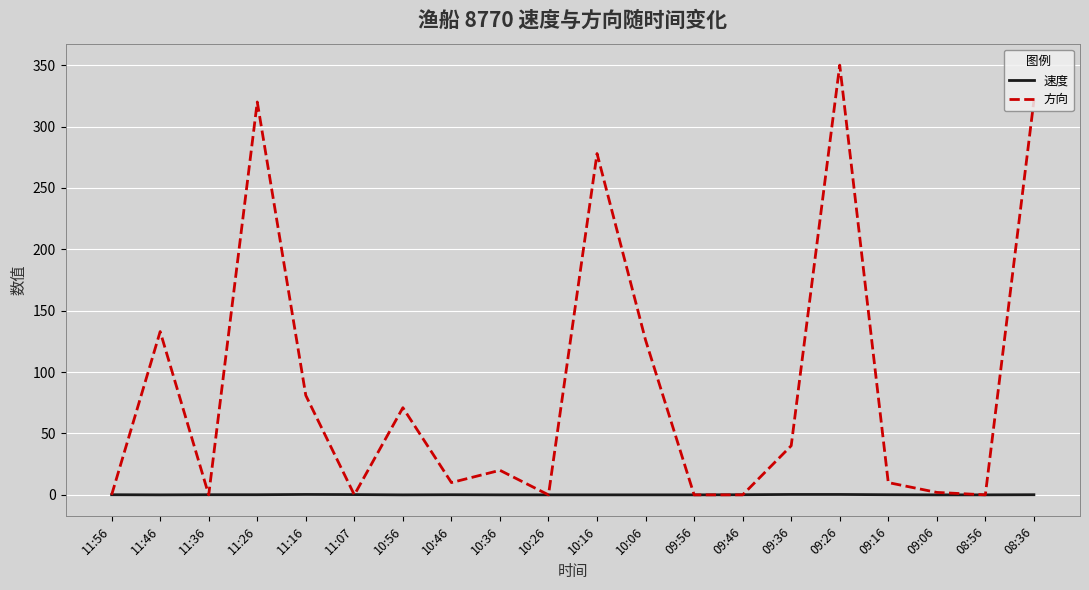

The 方向 series shows 133.0 at 11:46. True or false?

True